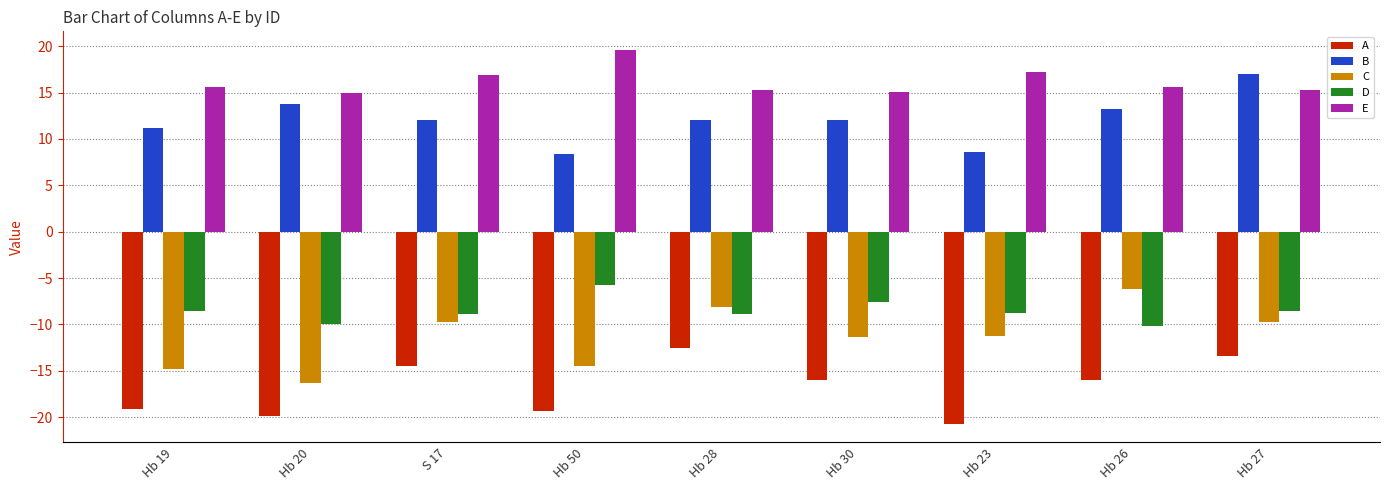

What is the difference between the maximum and minimum values in the E series?

4.7